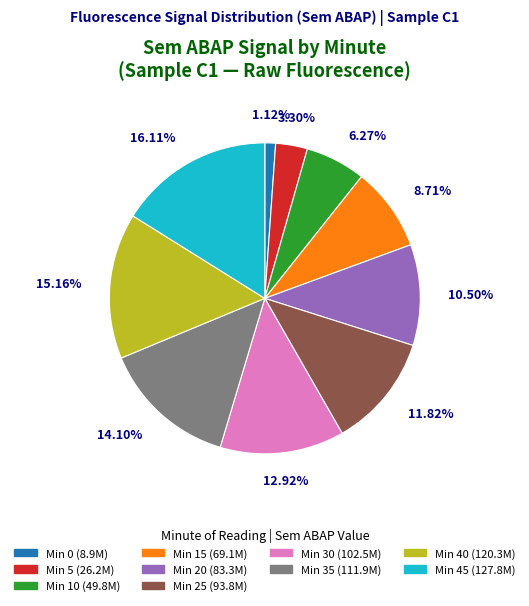

Does any single category account for the majority?

No